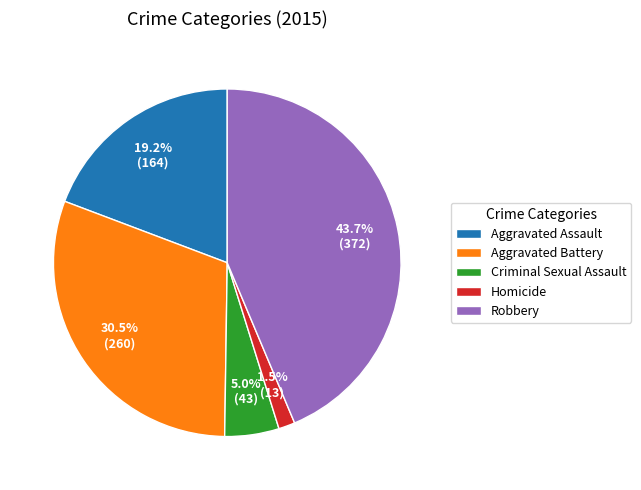

Between Robbery and Aggravated Assault, which is larger?

Robbery